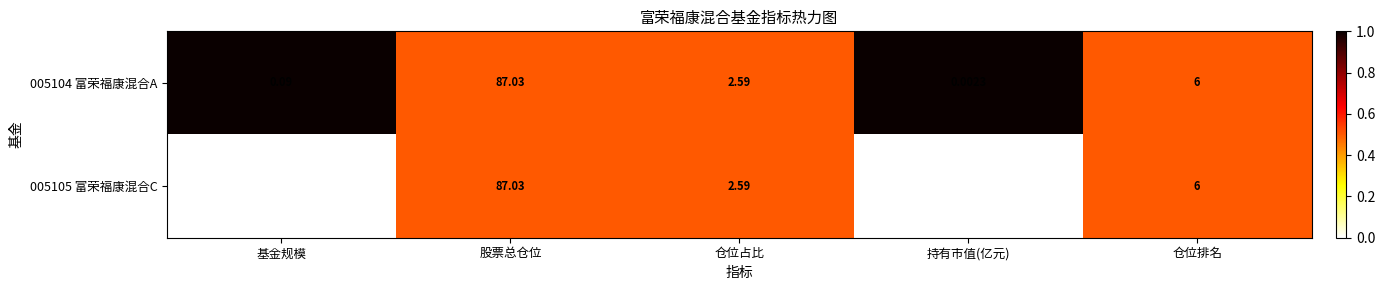

At which category is the sum across all series the highest?

股票总仓位